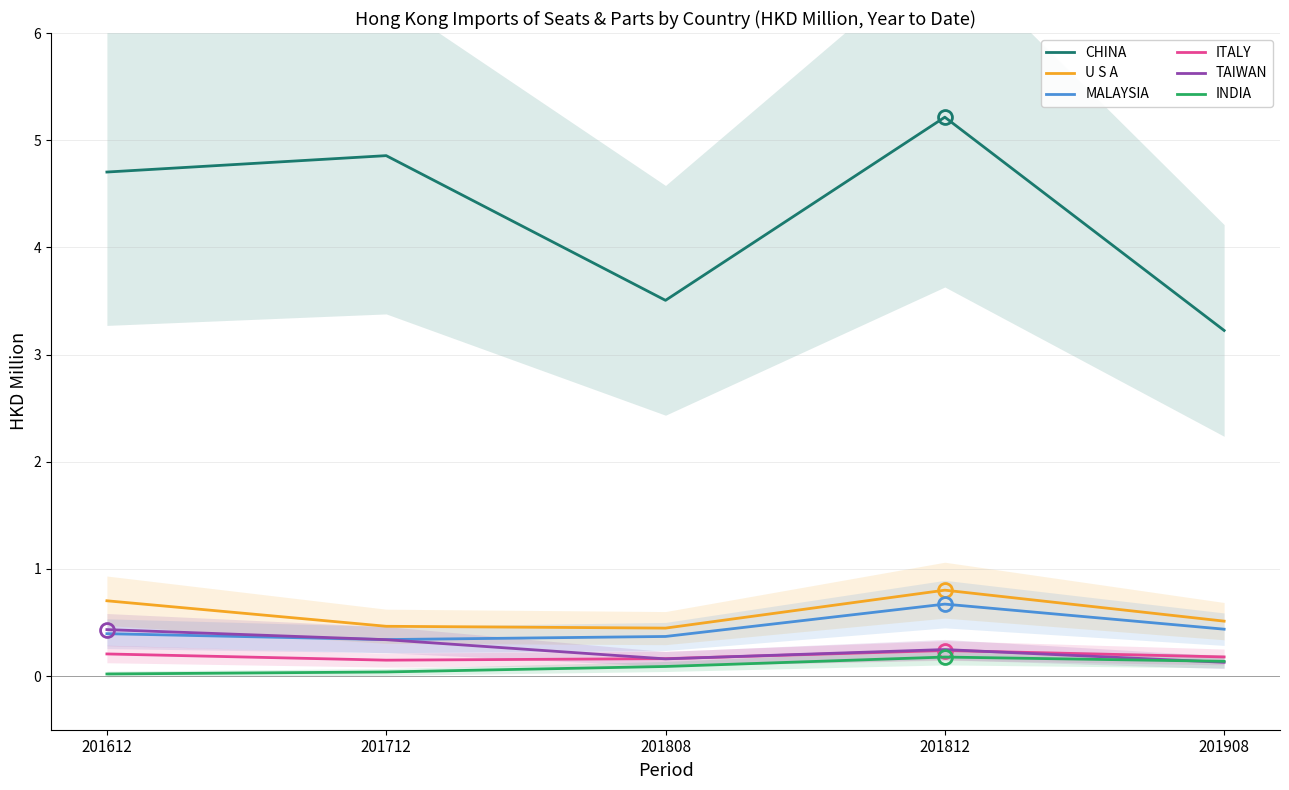

Where is the first local maximum for ITALY?

201812